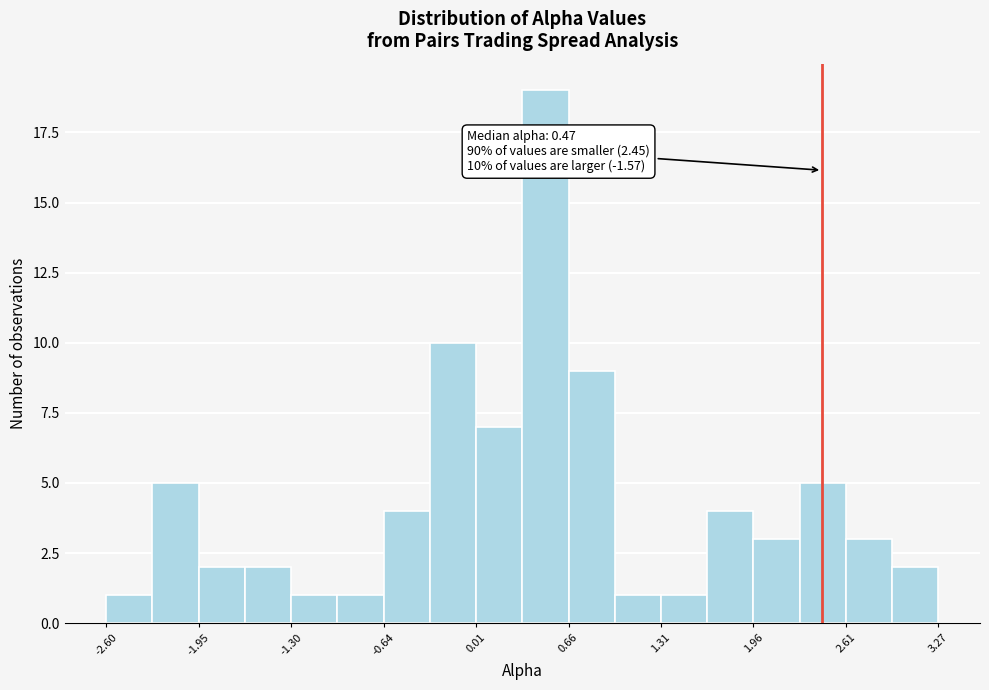

Around what value on the x-axis is the tallest bar? Give the approximate position of its centre, as read against the axis.

0.5